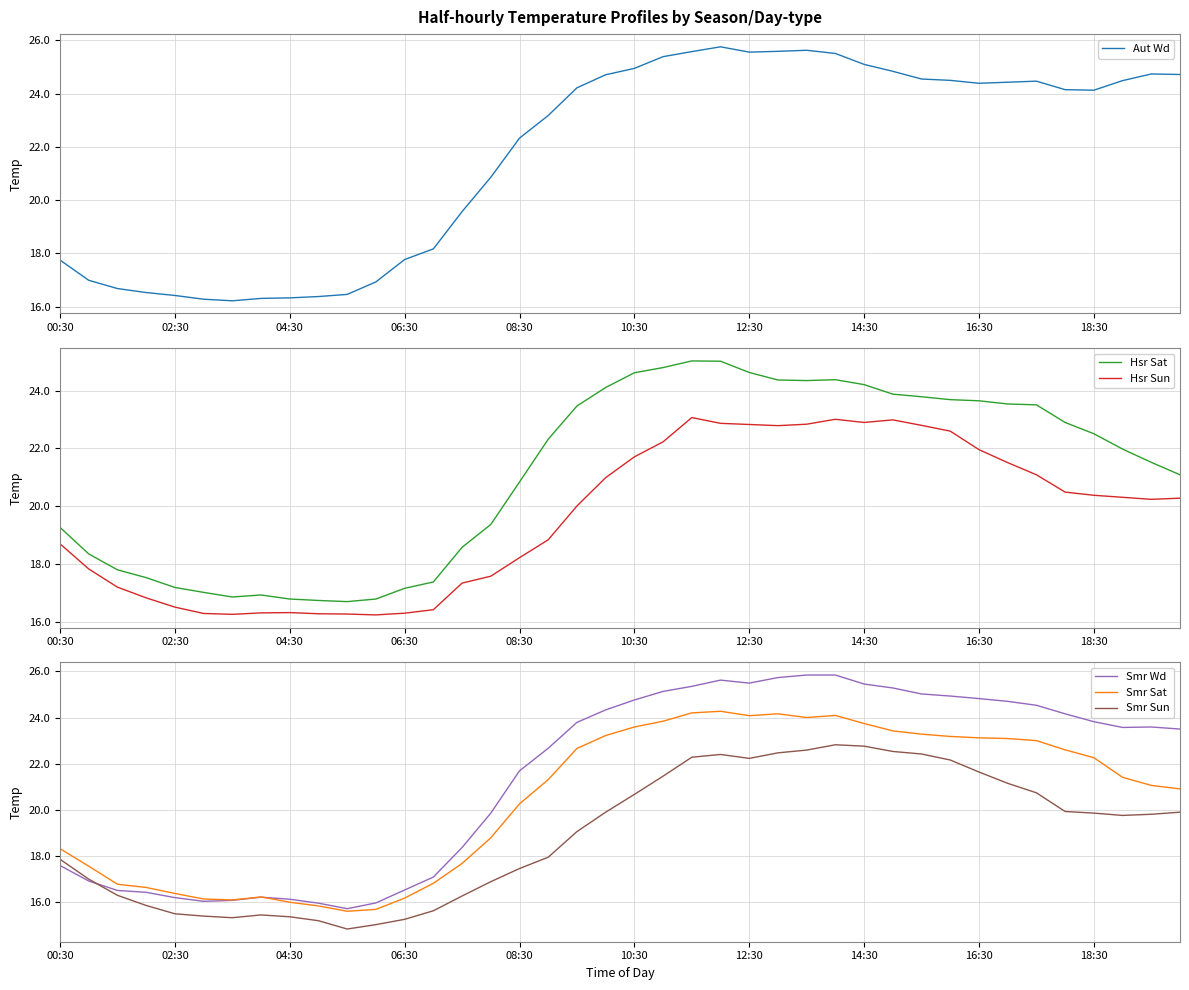

Rank the series by their maximum value, from highest to lowest.

Smr Wd, Aut Wd, Hsr Sat, Smr Sat, Hsr Sun, Smr Sun